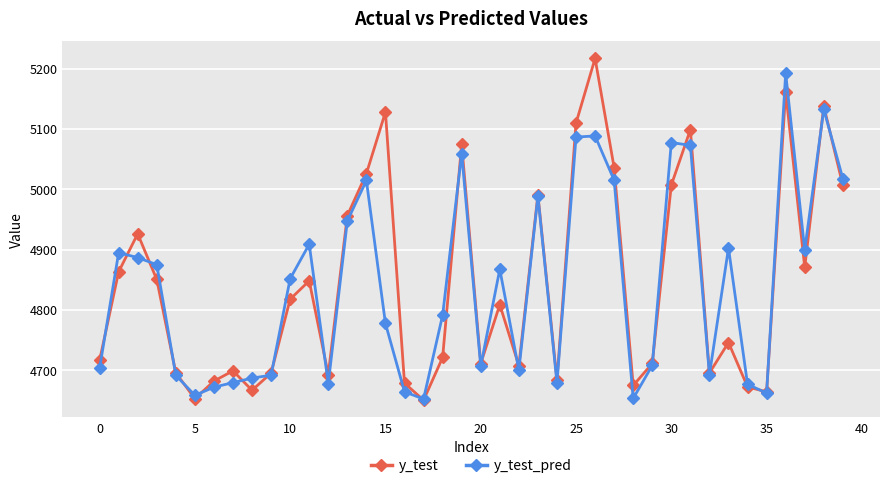

At how many categories does at least one series exceed 4825?

21